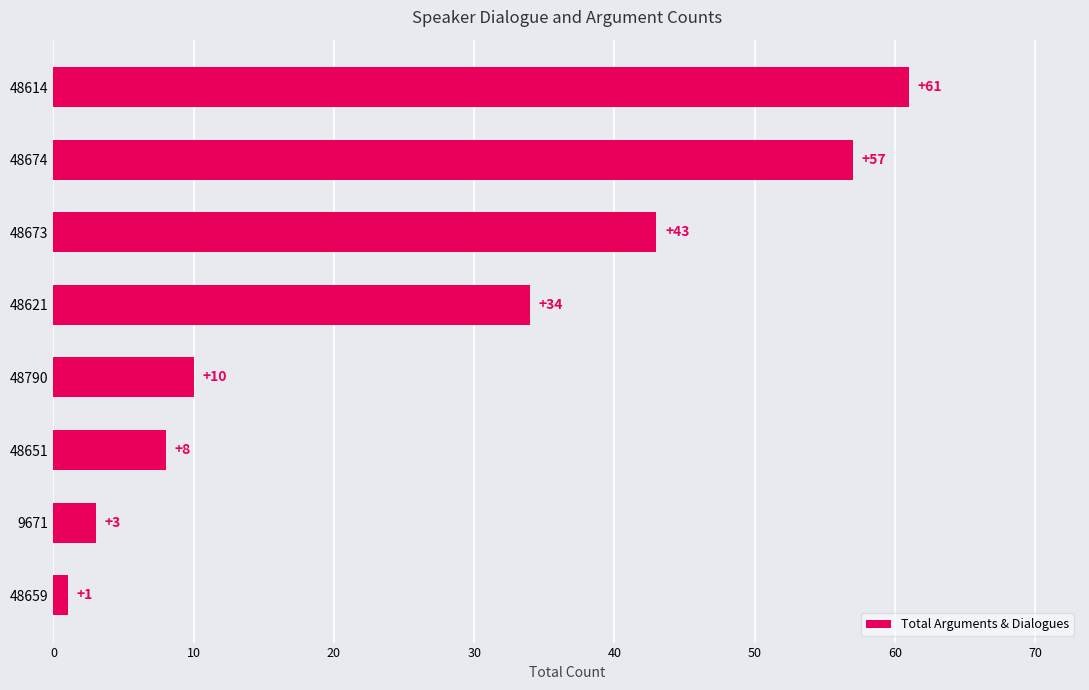

Reading top to bottom, what are all the values shown in this chart?

48614=61	48674=57	48673=43	48621=34	48790=10	48651=8	9671=3	48659=1